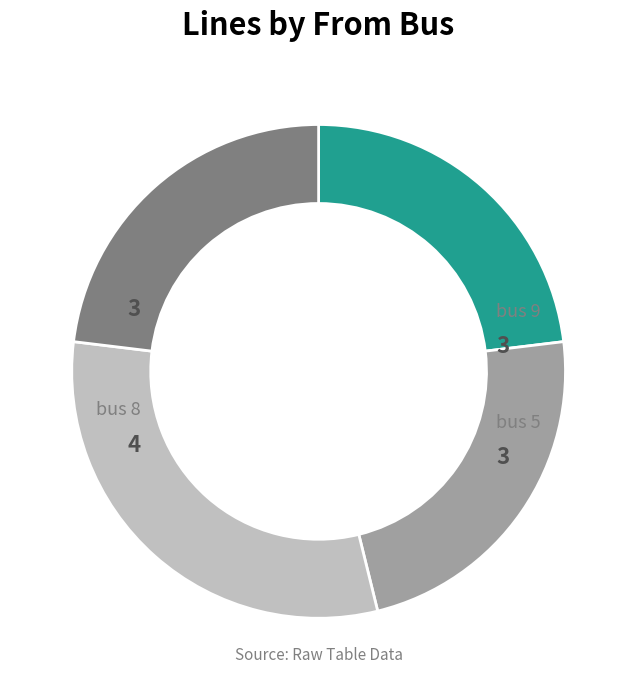

Is it true that bus 8 is 31% of the pie?

True